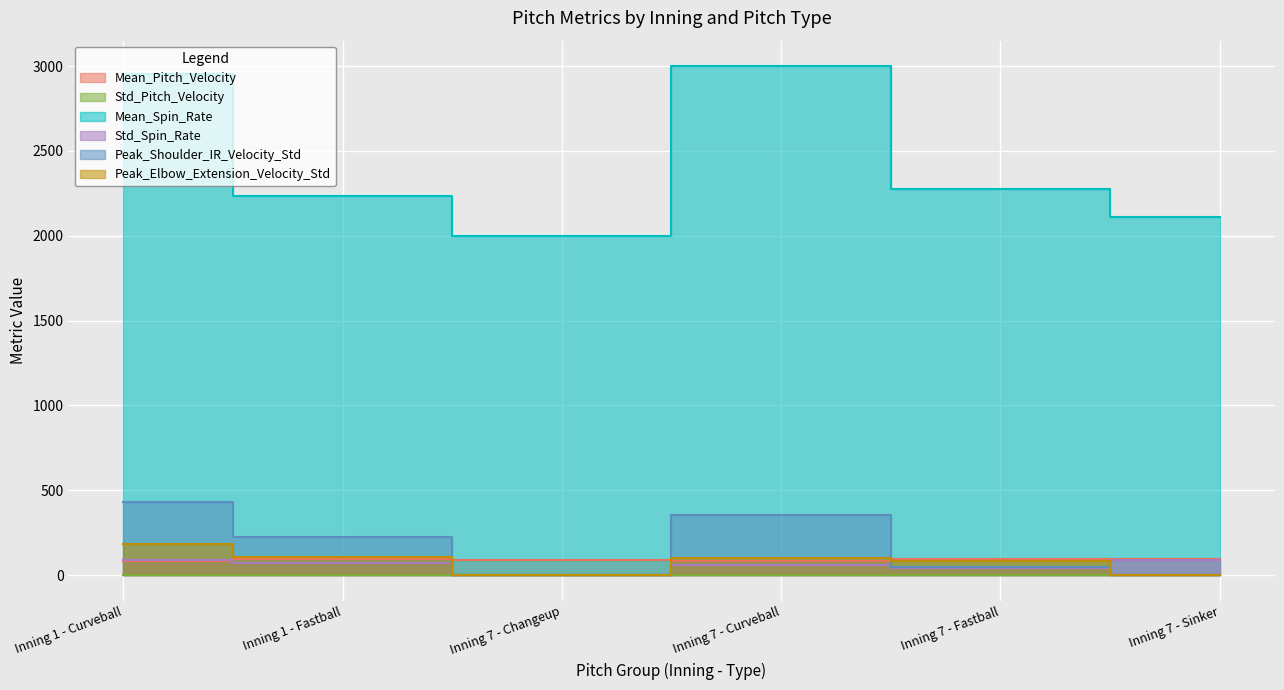

Count the number of data series in this chart.

6